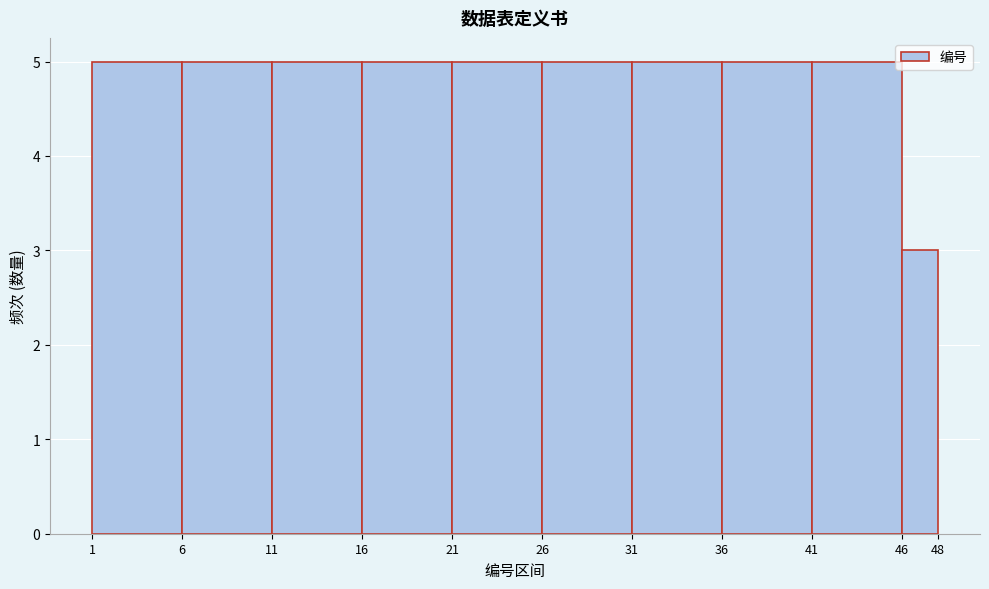

What is the height of the bar covering 1 to 6 on the x-axis? The values are not printed on the chart, so give them approximately, as read against the axis.

5